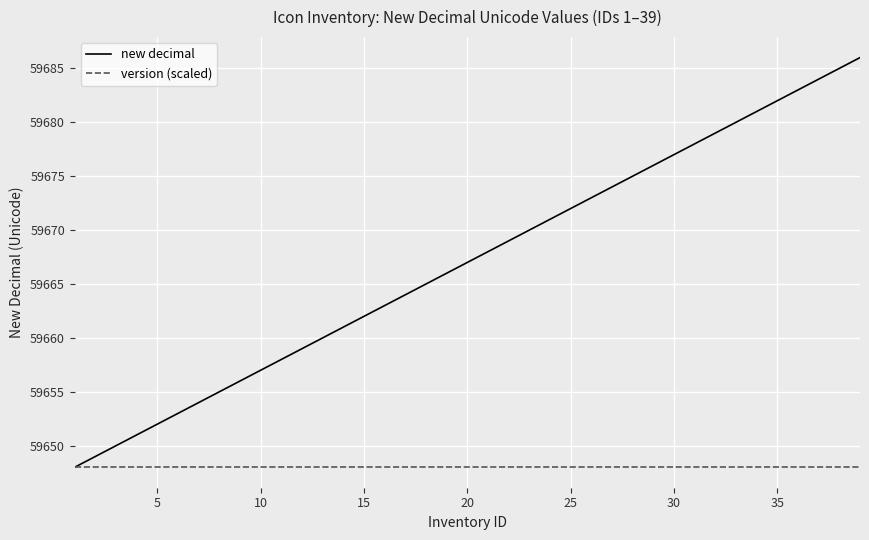

List the series in order of their overall mean, lowest first.

version (scaled), new decimal